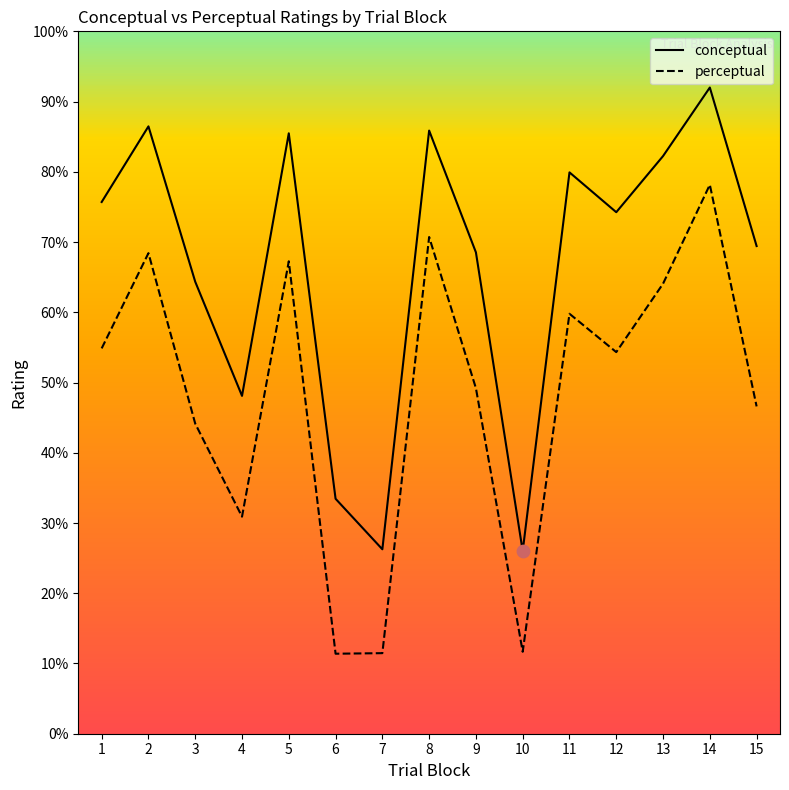

What is the total value across all series at 5?

152.7